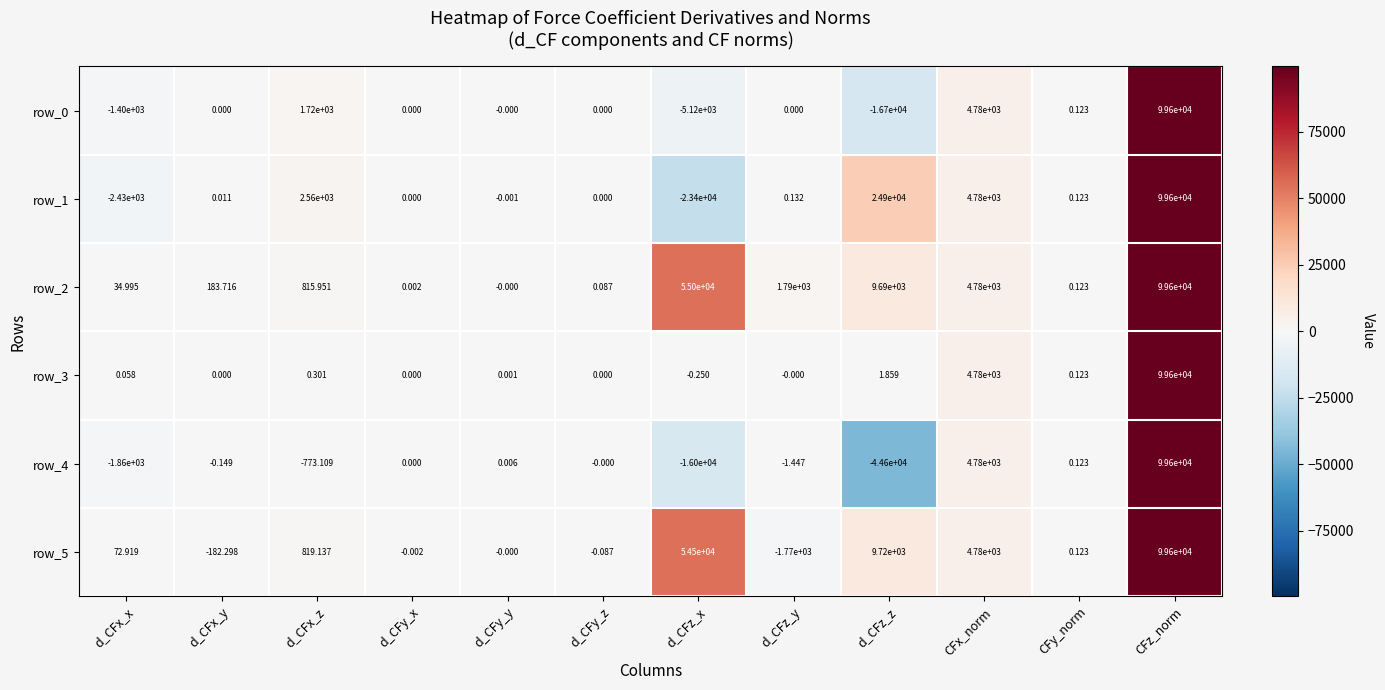

At which label does row_5 first exceed 72?

d_CFx_x